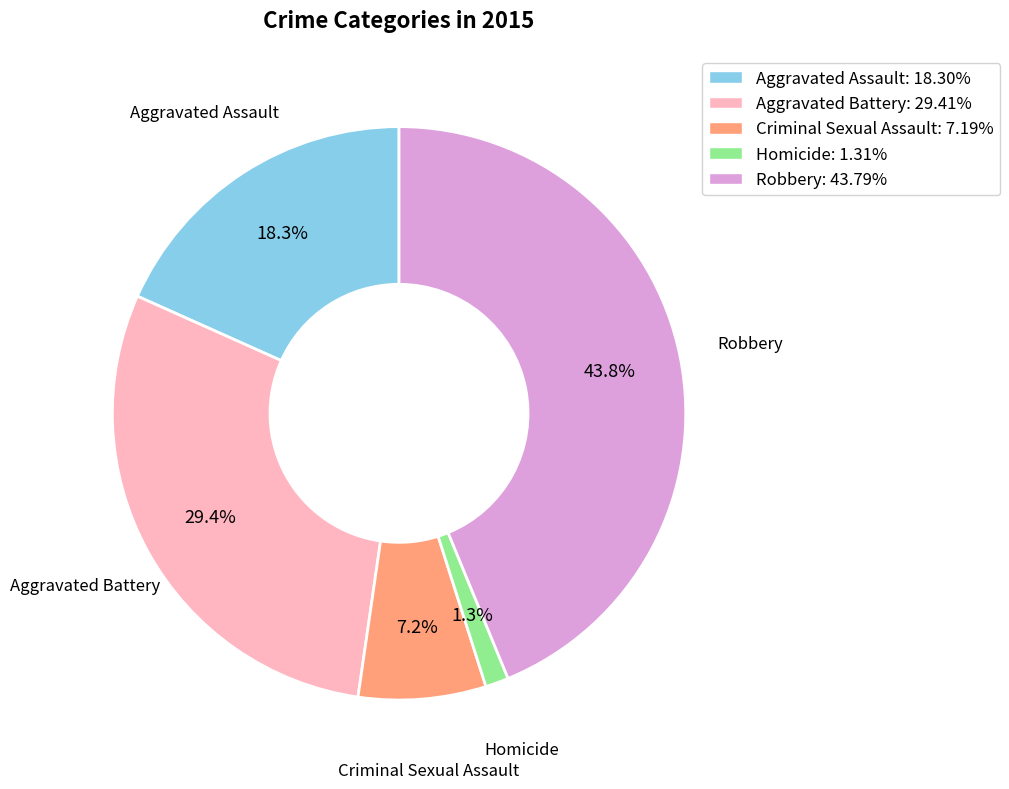

True or false: Aggravated Assault accounts for 10% of the total.

False